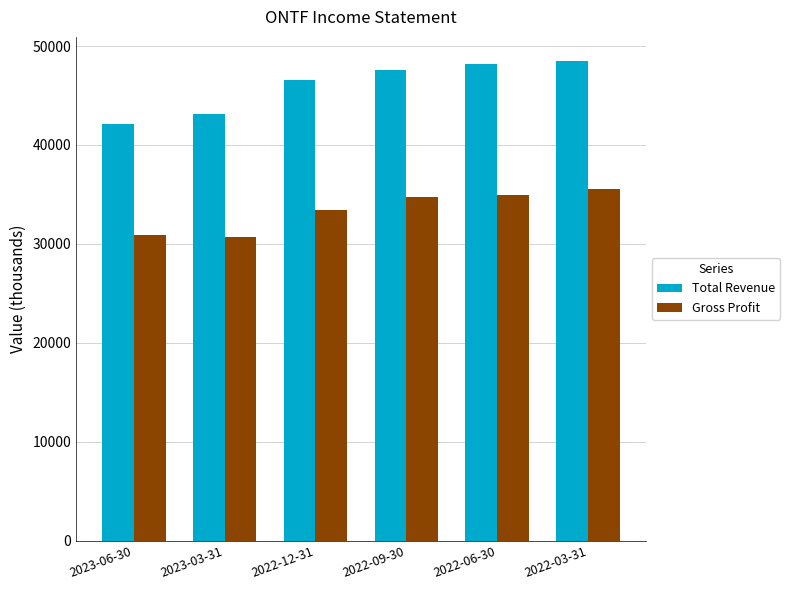

What is the smallest value displayed?

30700